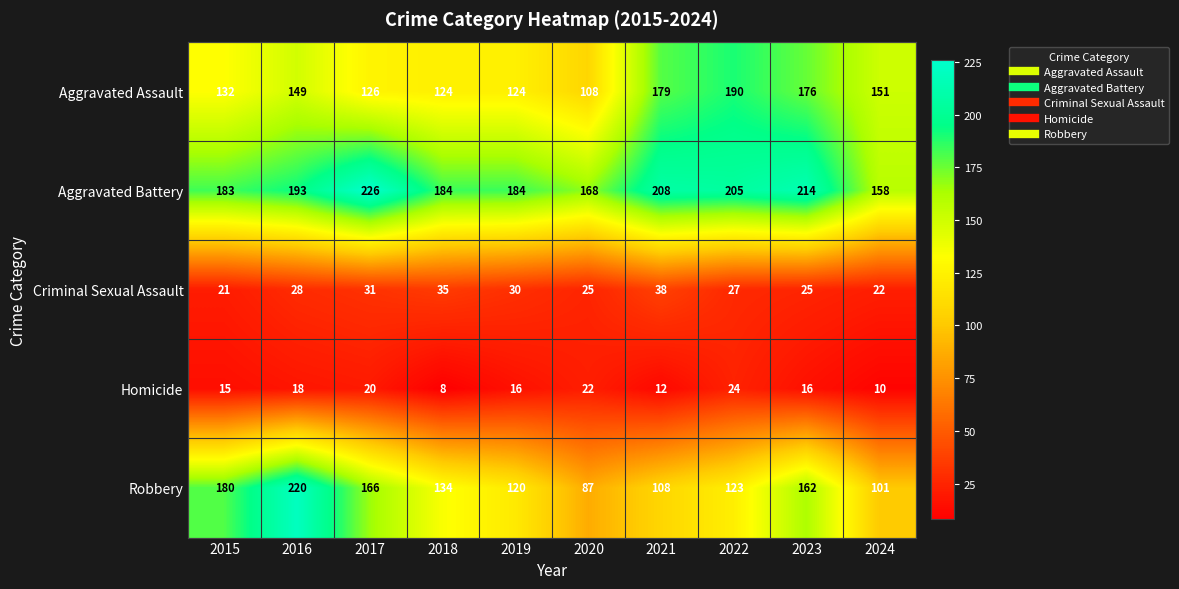

The Robbery series shows 134 at 2018. True or false?

True